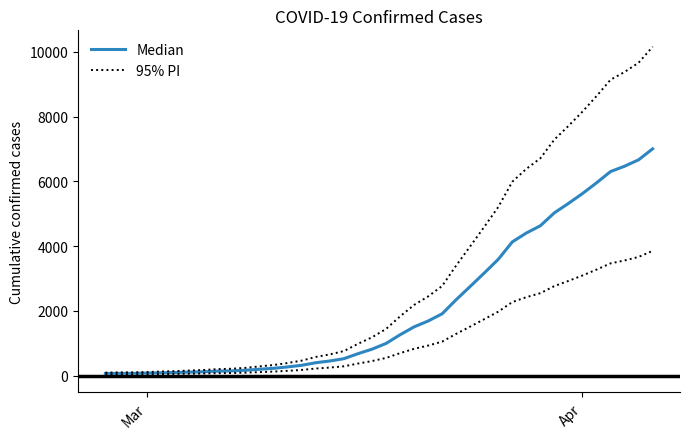

What is the minimum value shown in the chart?

64.0